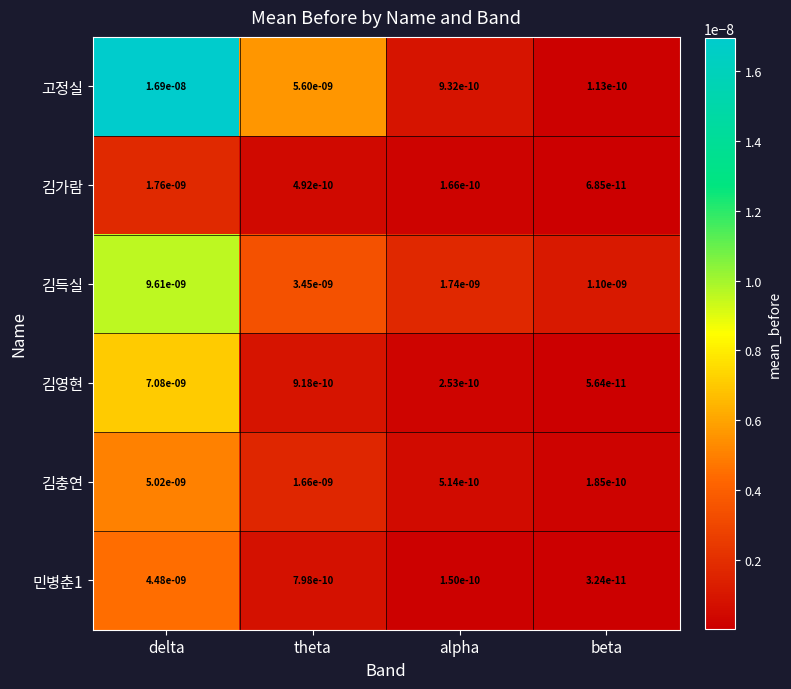

Which category has the highest value across all series?

delta